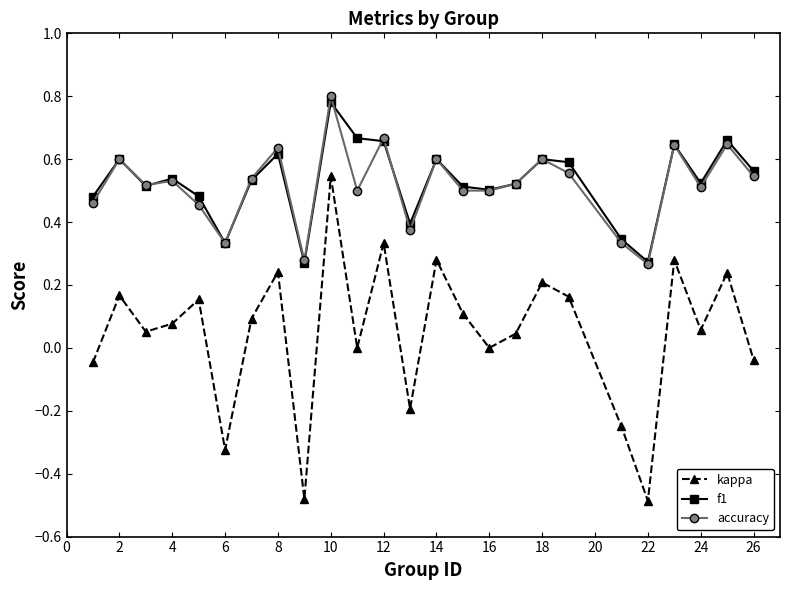

True or false: accuracy and kappa cross at least once.

False